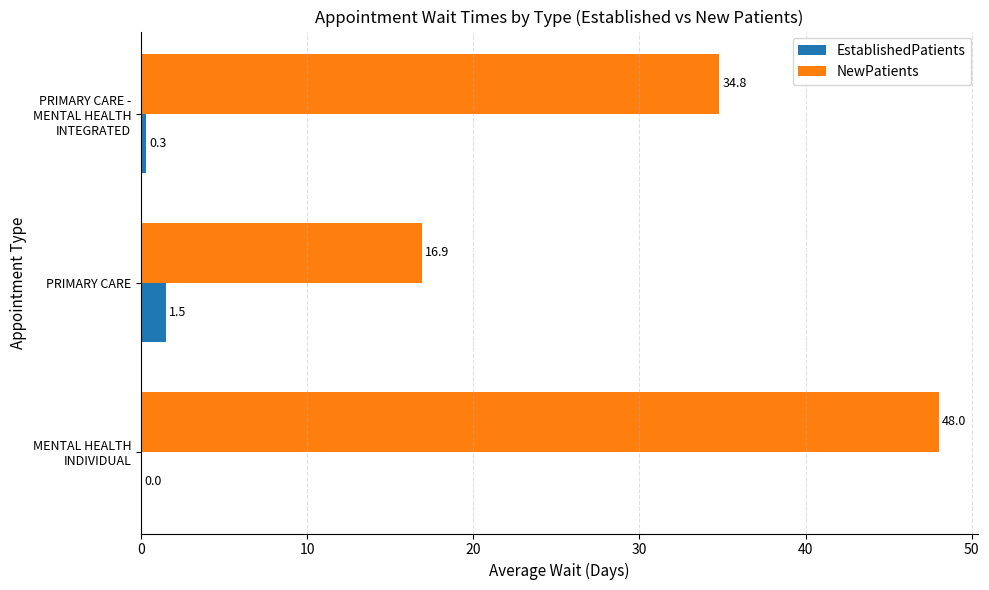

Read the NewPatients value at PRIMARY CARE.

16.9